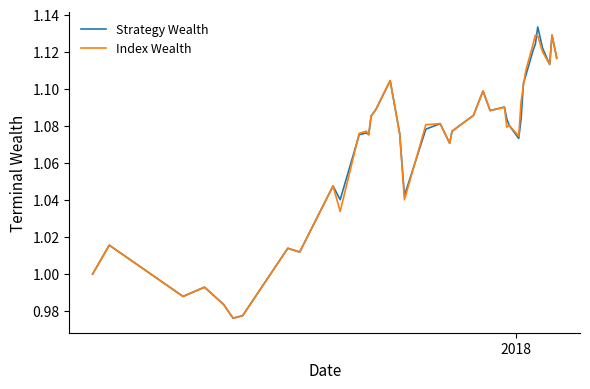

Which series has the widest spread of values?

Strategy Wealth